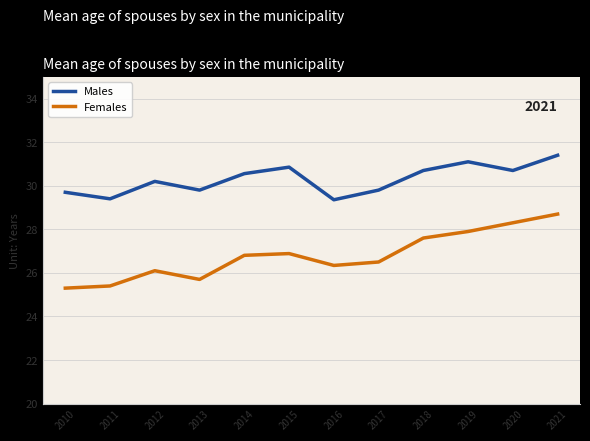

Read the Females value at 2019.

27.9